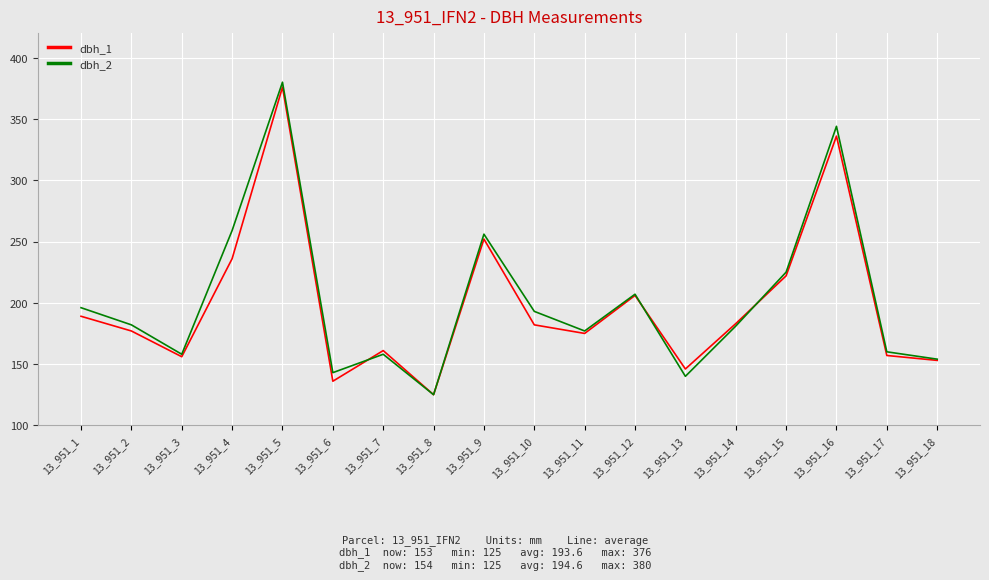

At which category does dbh_2 reach its first local peak?

13_951_5